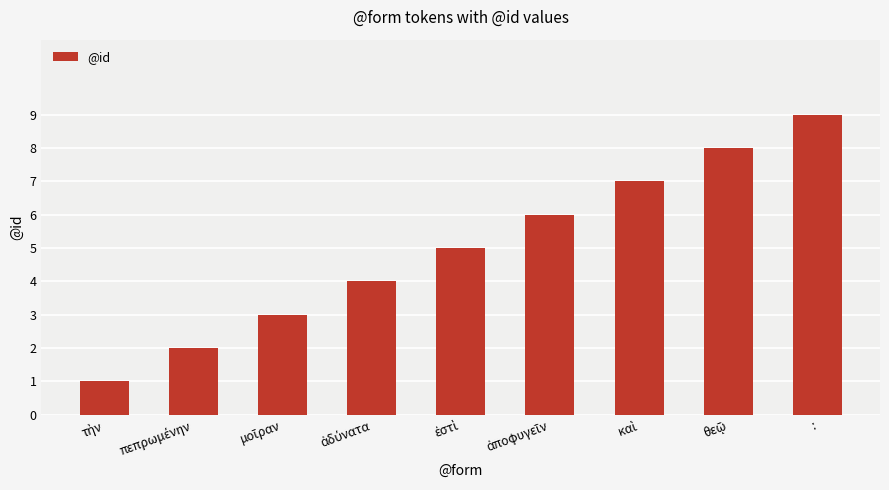

What is the sum of all values?

45